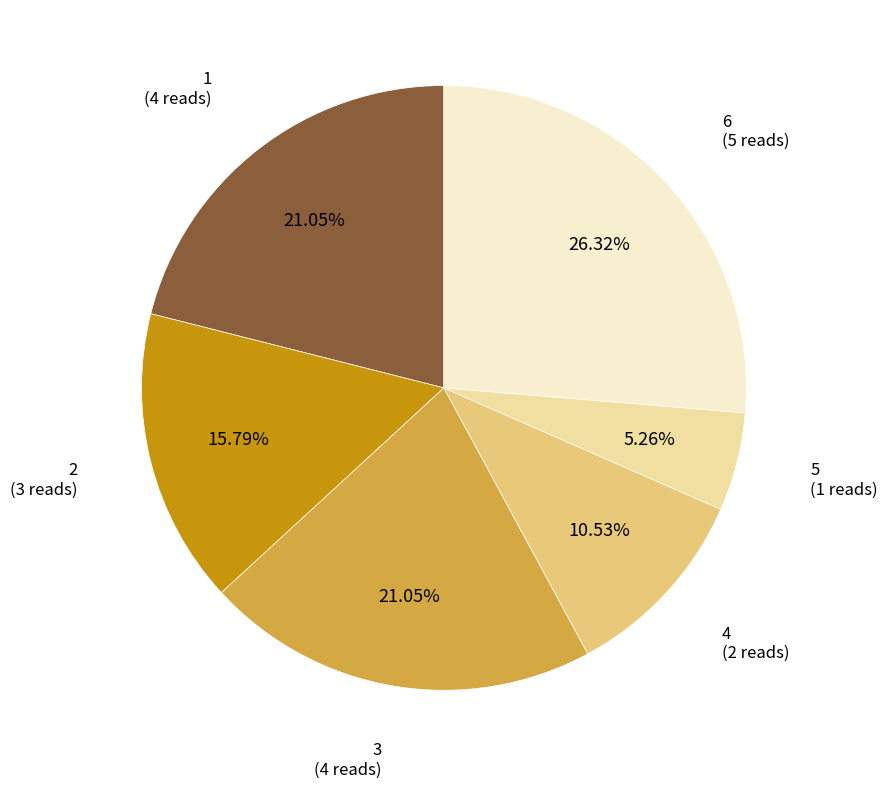

Is there any slice that represents more than half of the pie?

No